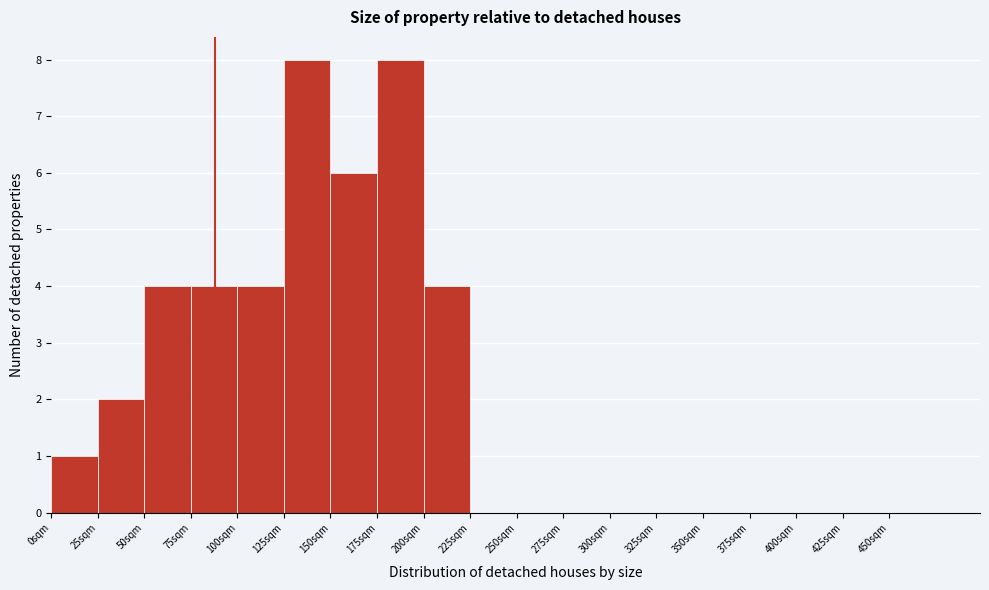

How tall is the bar that spans 150 to 175 on the x-axis? The values are not printed on the chart, so give them approximately, as read against the axis.

6